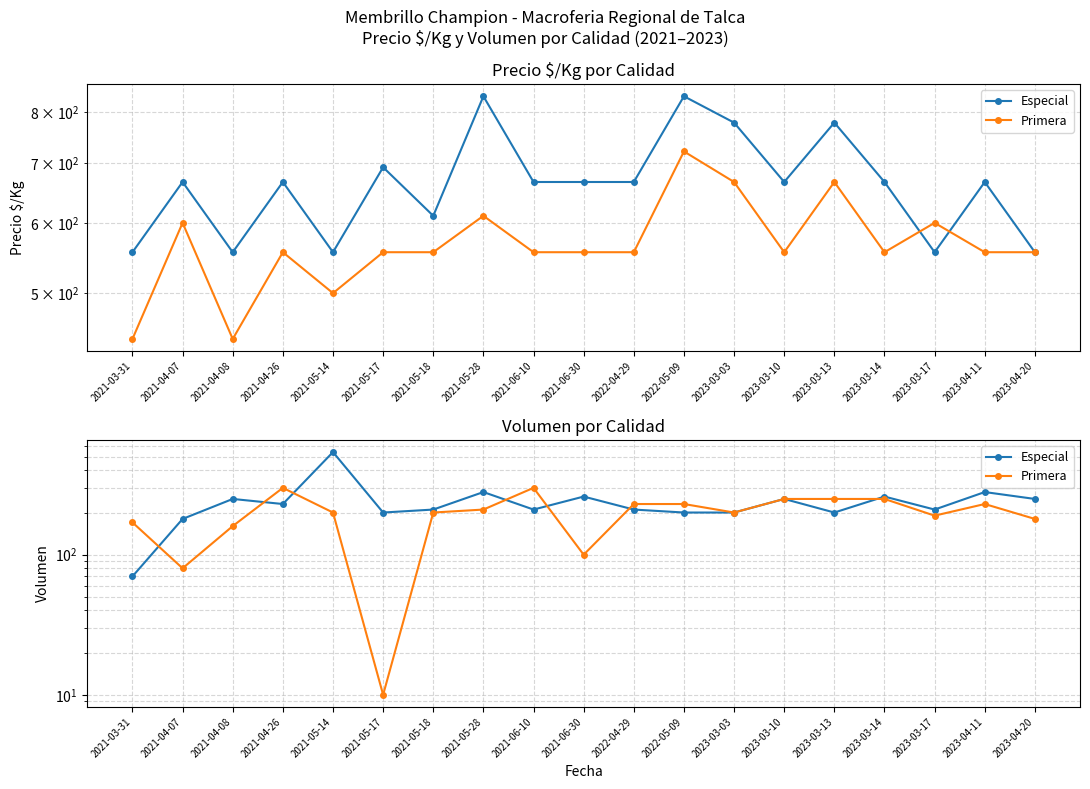

What is the difference between the highest and lowest values at 2021-04-08?

90